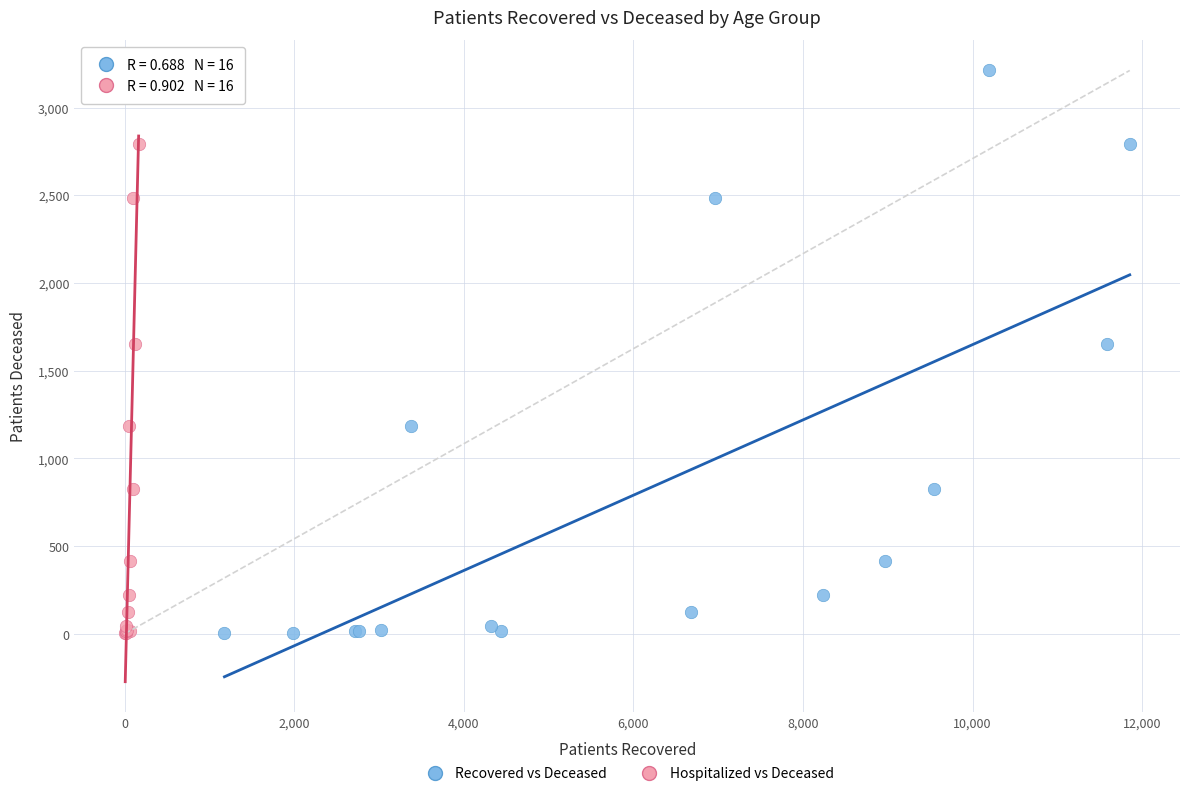

What are all the series names shown in the legend?

Recovered vs Deceased, Hospitalized vs Deceased